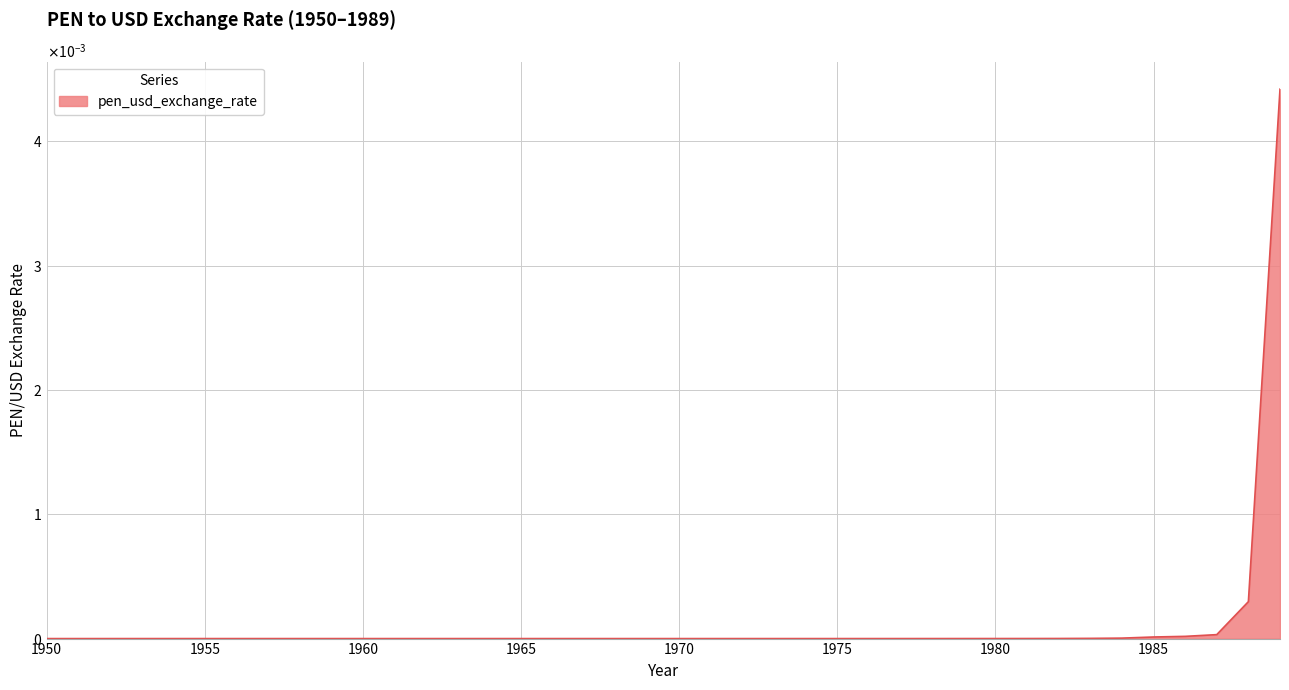

List the labels in order of value, largest first.

1989, 1988, 1987, 1986, 1985, 1984, 1983, 1982, 1981, 1980, 1979, 1978, 1977, 1976, 1975, 1967, 1968, 1969, 1970, 1971, 1972, 1973, 1974, 1959, 1962, 1963, 1964, 1965, 1966, 1961, 1960, 1958, 1953, 1954, 1955, 1956, 1957, 1952, 1951, 1950